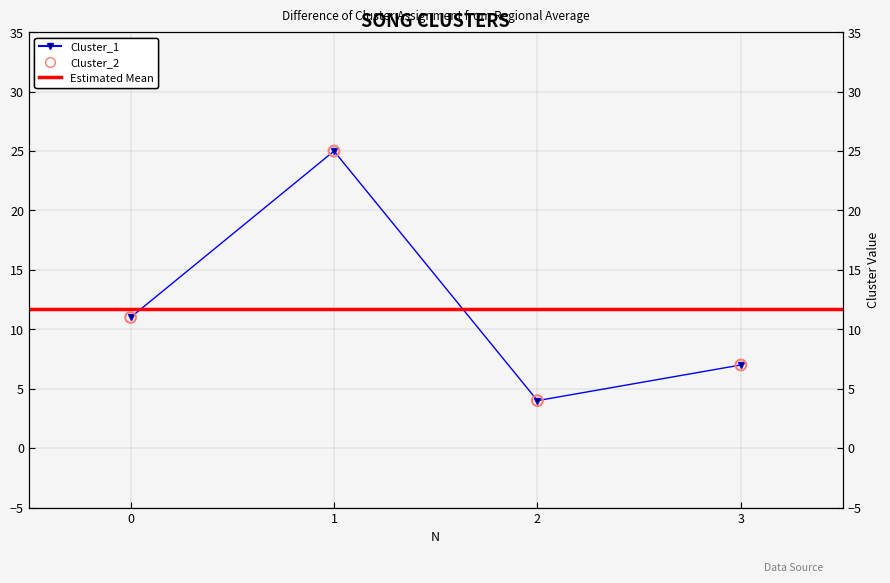

What is the total value across all series at 0?

22